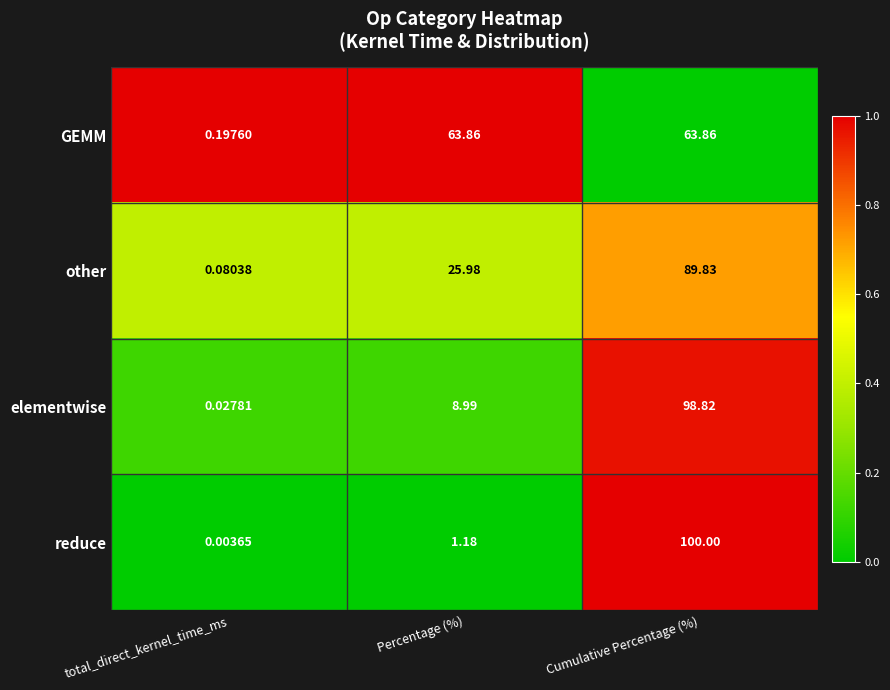

At Cumulative Percentage (%), list the series in order from smallest to largest.

GEMM, other, elementwise, reduce